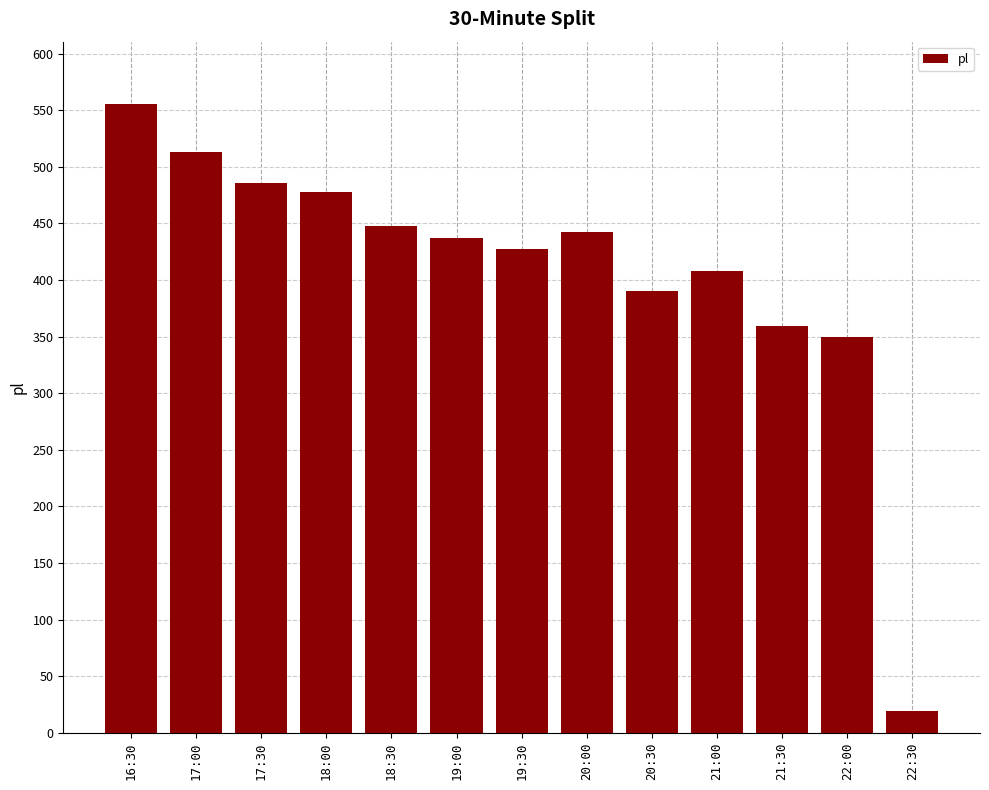

Where does the data first go above 437?

16:30